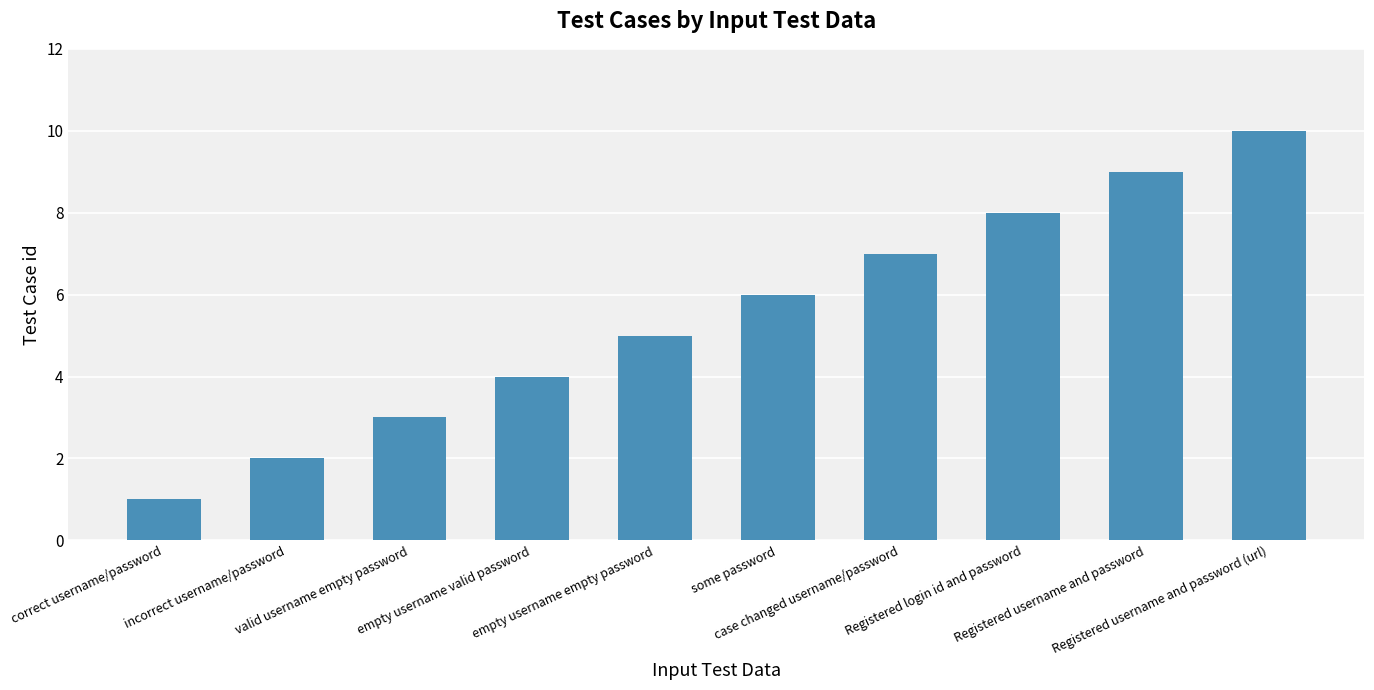

The value at valid username empty password is 3. True or false?

True